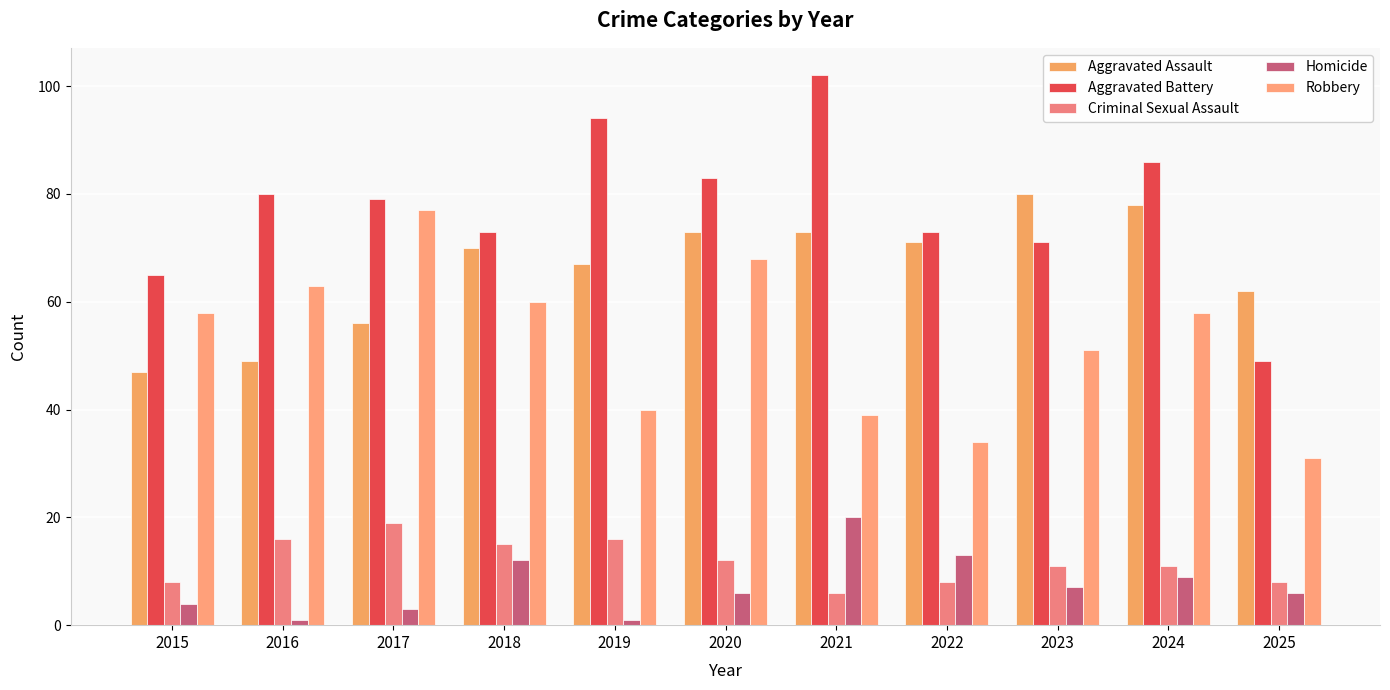

How many categories are shown in the chart?

11